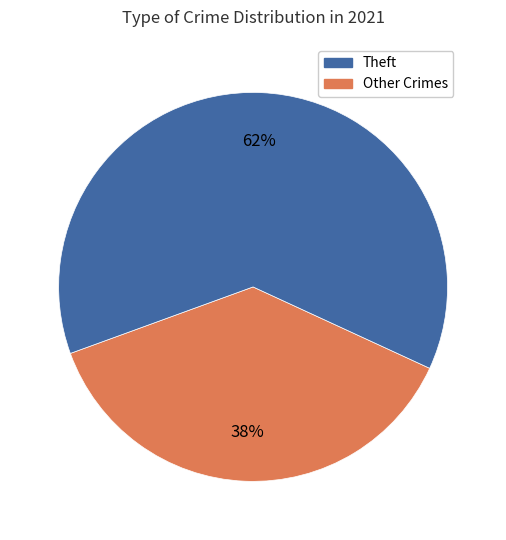

To the nearest percent, what is the average slice percentage?

50%